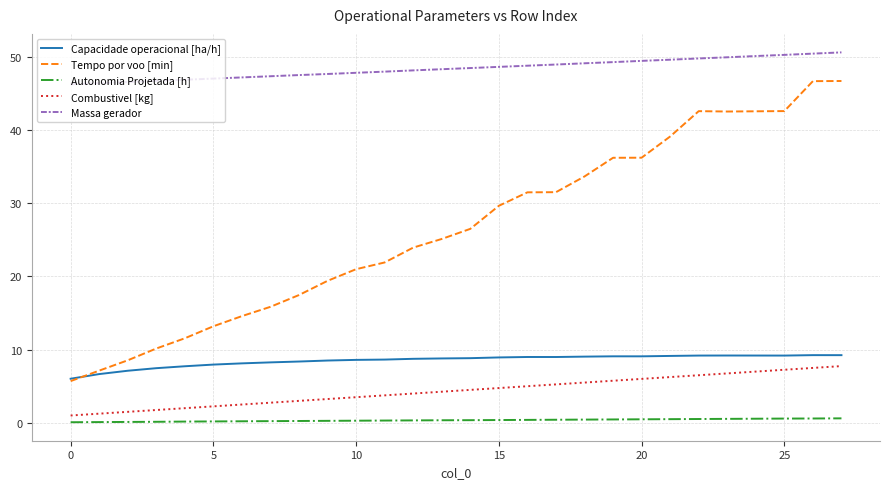

What is the greatest value displayed?

50.6